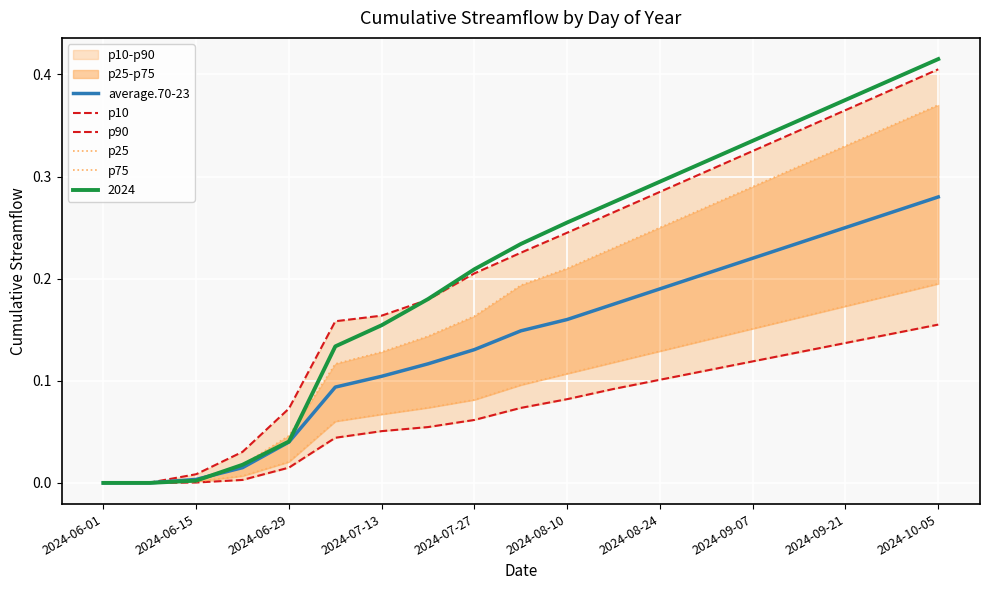

Is the value of 2024 at 2024-07-27 greater than the value of average.70-23 at 2024-06-01?

Yes